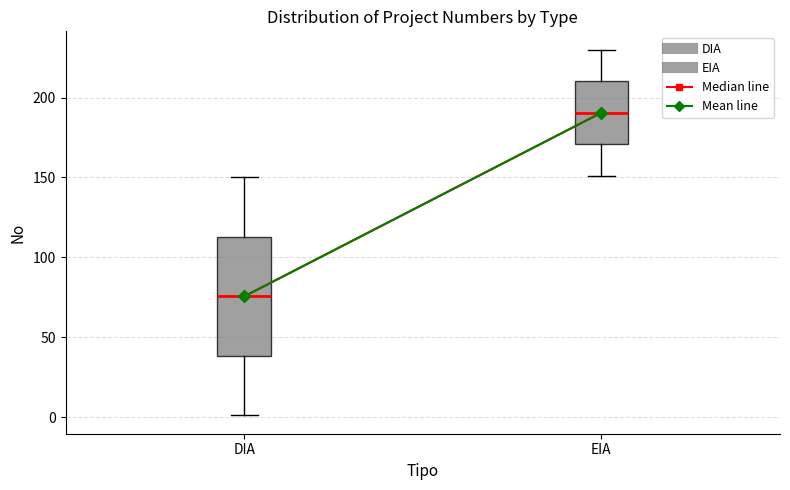

Which box's median line is the lowest?

DIA